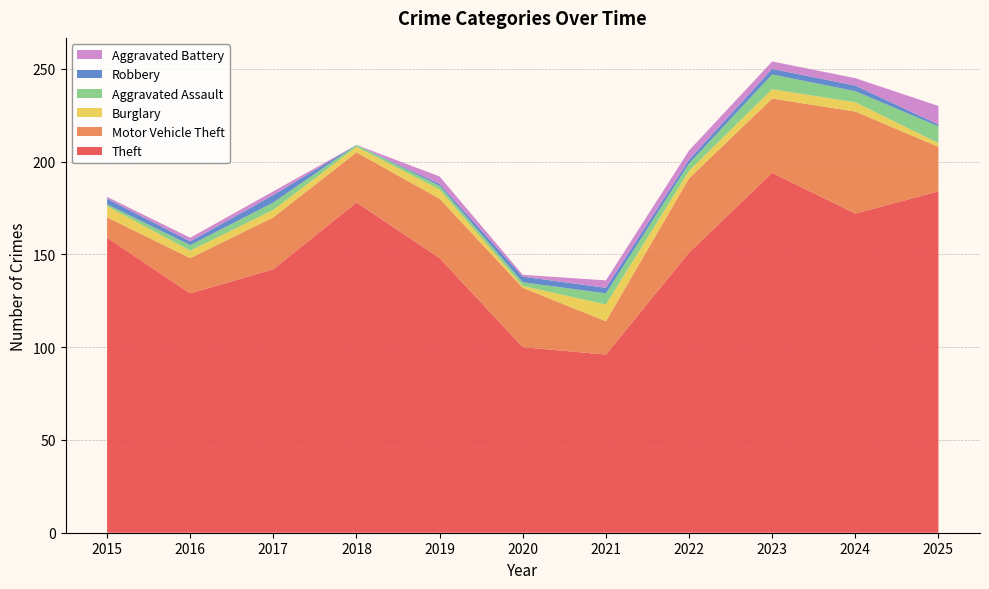

Reading left to right, what are all the values shown in this chart?

Theft: 159	129	142	178	148	100	96	151	194	172	184
Motor Vehicle Theft: 11	19	28	27	32	32	18	40	40	55	24
Burglary: 6	4	4	3	5	1	9	4	5	5	2
Aggravated Assault: 1	3	4	1	2	2	6	4	8	6	9
Robbery: 3	2	4	0	1	3	3	2	3	3	1
Aggravated Battery: 1	2	2	0	4	1	4	5	4	4	10